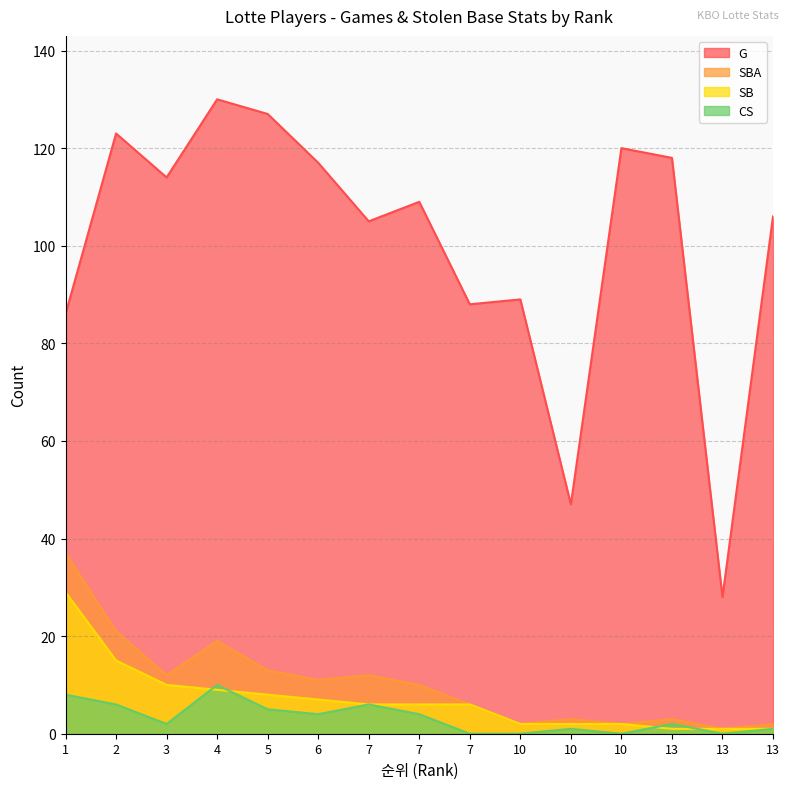

What is the sum of the G values at 2 and 13?

241